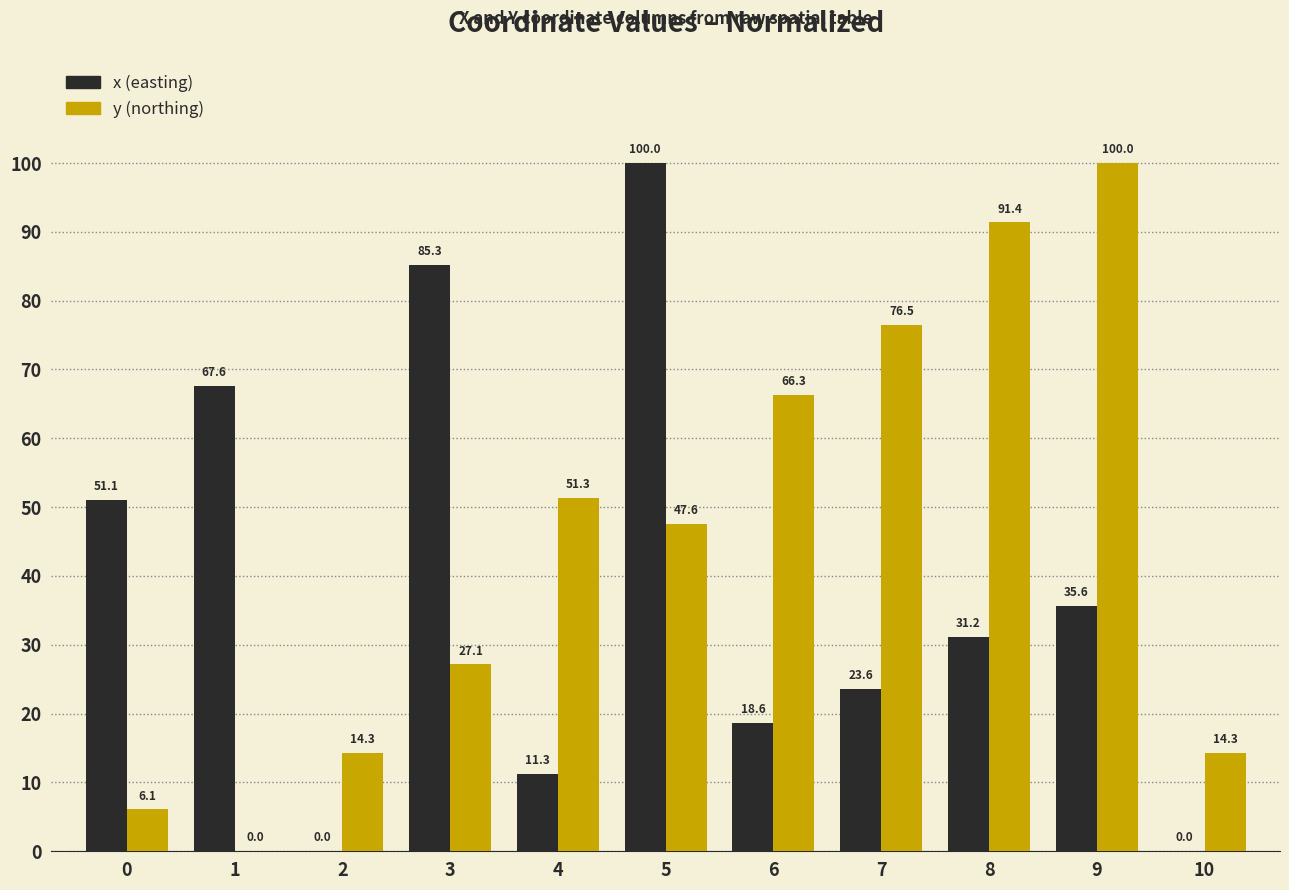

Count the number of data series in this chart.

2